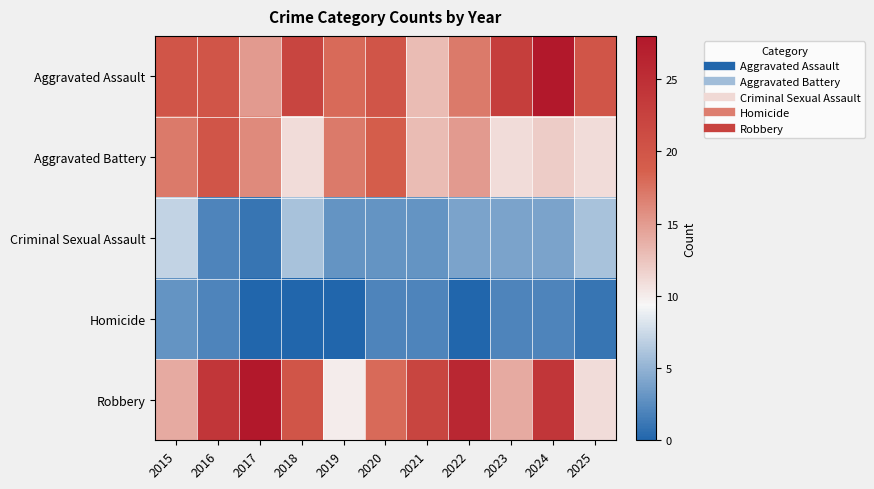

Between 2016 and 2017, which series saw the biggest shift?

Aggravated Assault